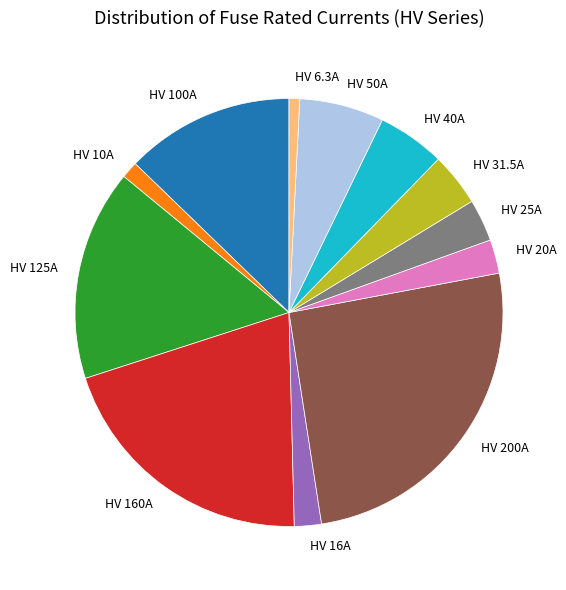

The HV 20A slice represents 11% of the pie. True or false?

False